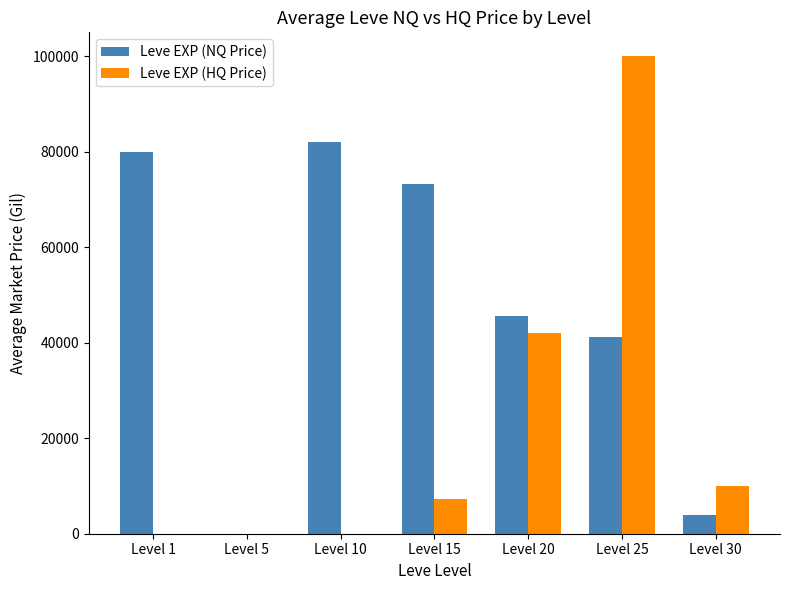

What is the sum of the Leve EXP (HQ Price) values at Level 20 and Level 30?

51999.0